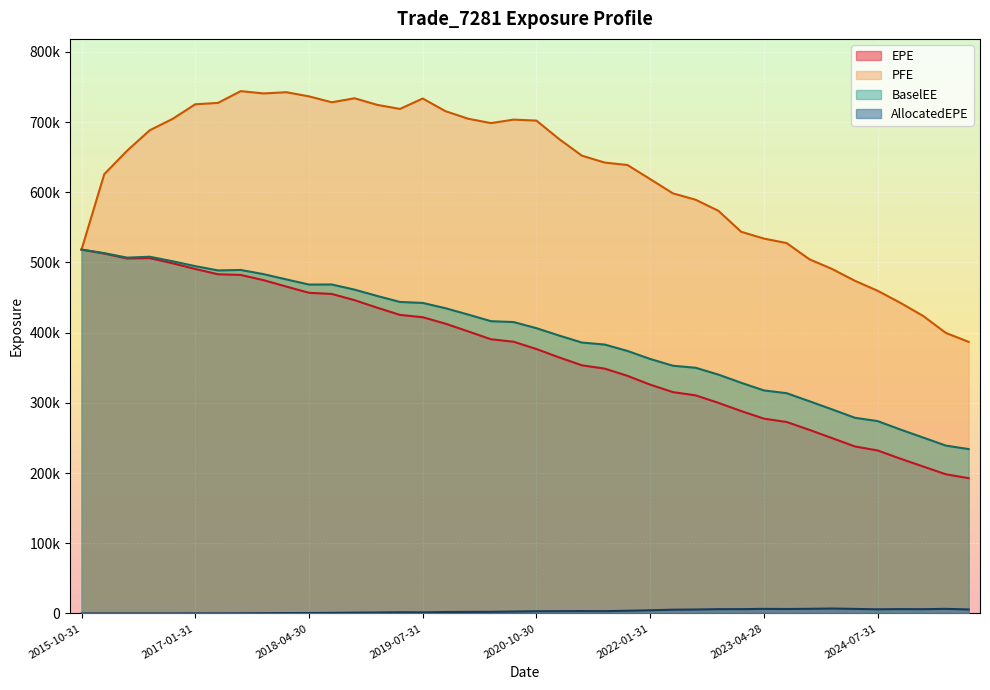

Between 2017-07-31 and 2019-10-31, which is larger?

2017-07-31